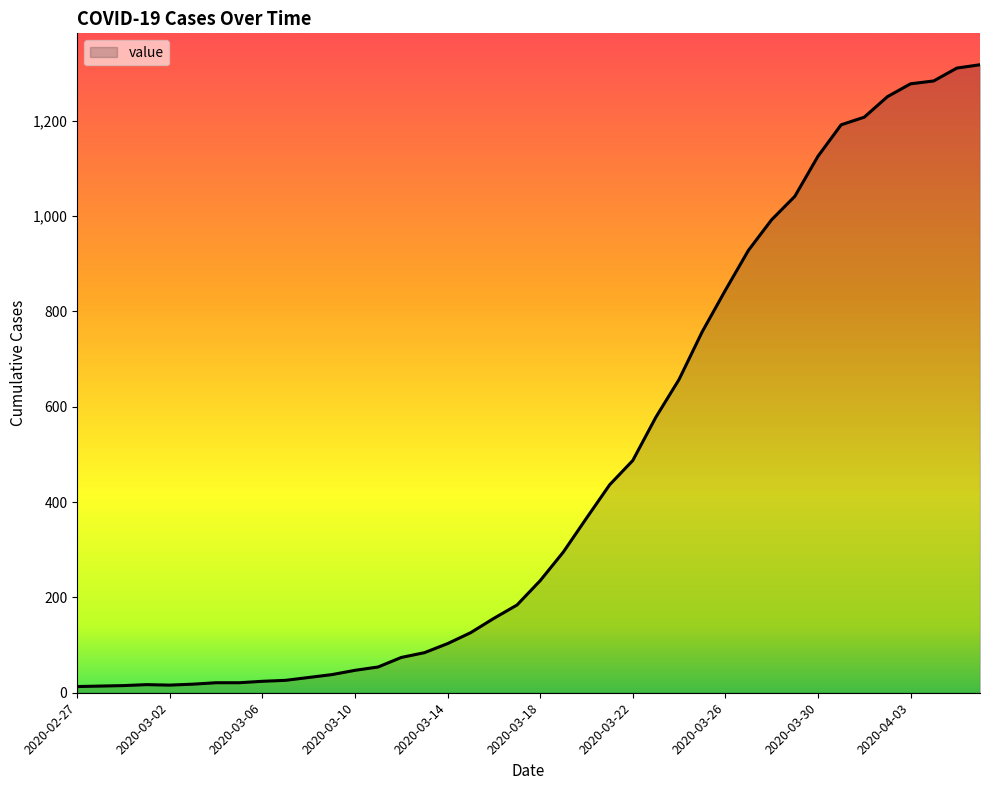

What is the maximum value shown in the chart?

1317